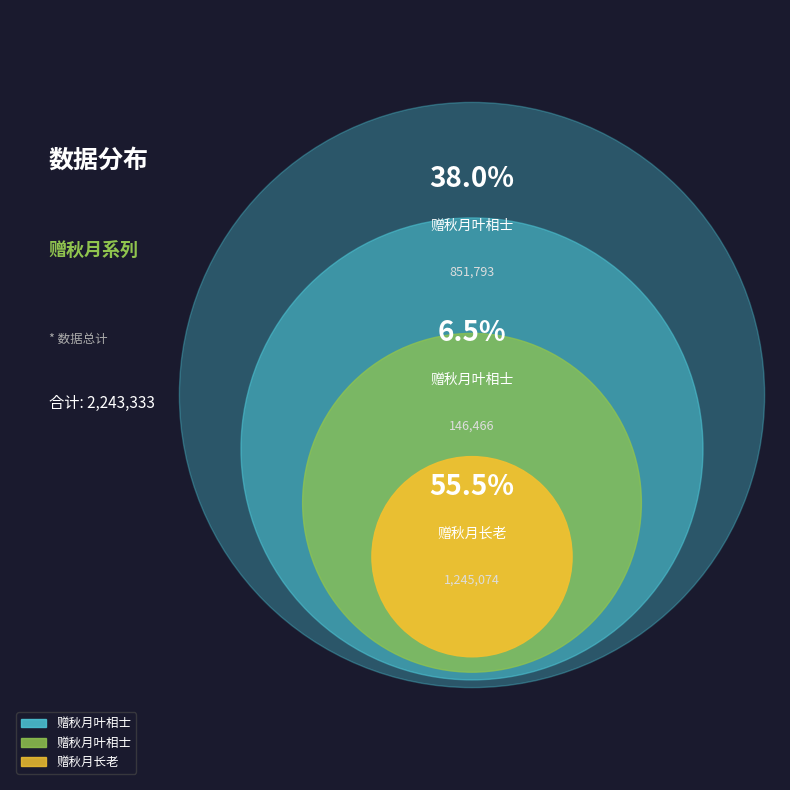

Do 赠秋月长老 and 赠秋月叶相士 (146466) together represent more than half of the pie?

Yes